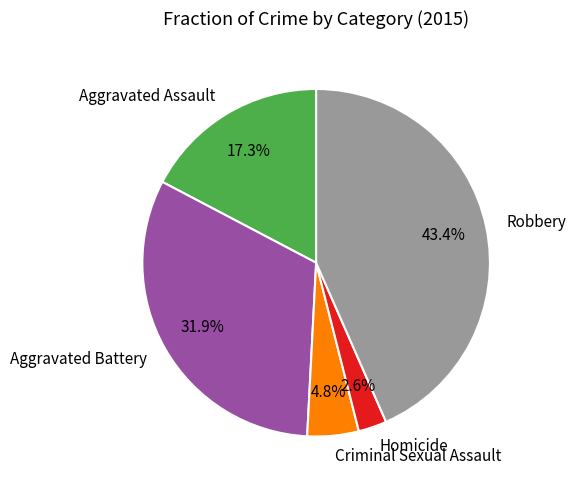

Rank the categories by value from highest to lowest.

Robbery, Aggravated Battery, Aggravated Assault, Criminal Sexual Assault, Homicide